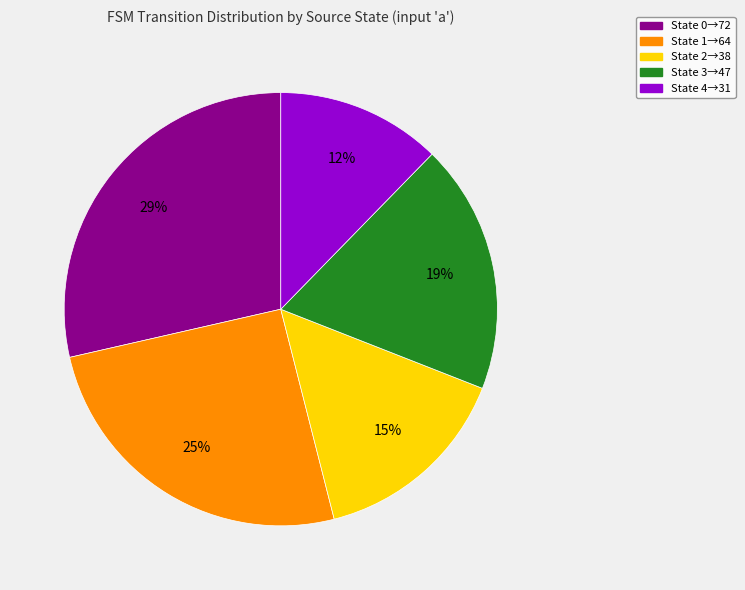

To the nearest percent, what is the average slice percentage?

20%